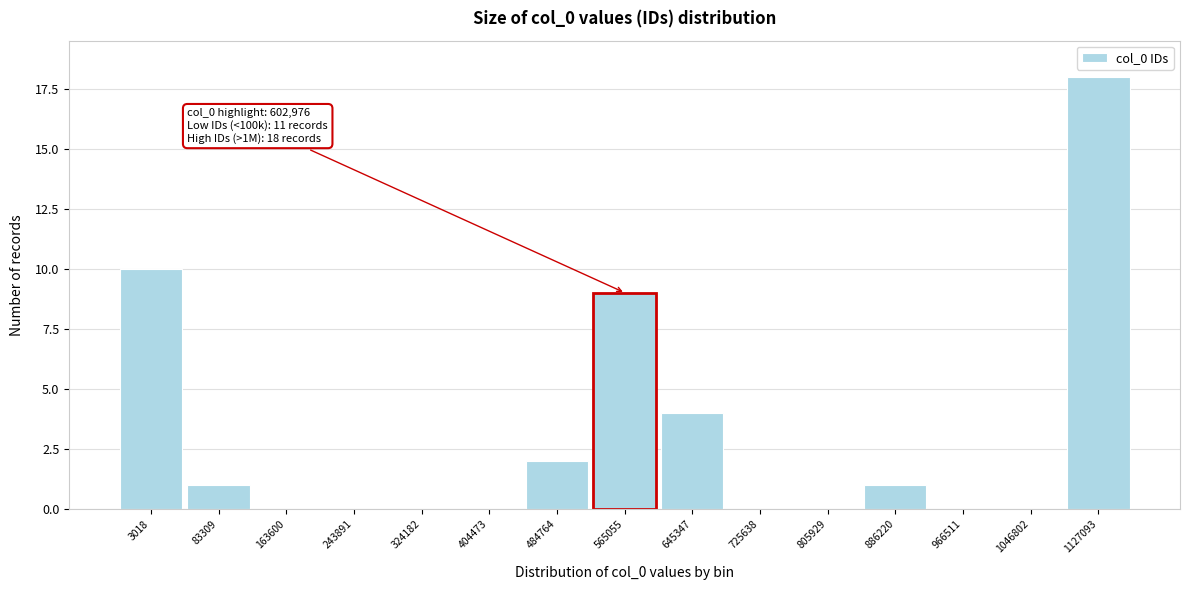

Reading left to right, list all the values displayed in this chart.

3018=10	83309=1	163600=0	243891=0	324182=0	404473=0	484764=2	565055=9	645347=4	725638=0	805929=0	886220=1	966511=0	1046802=0	1127093=18